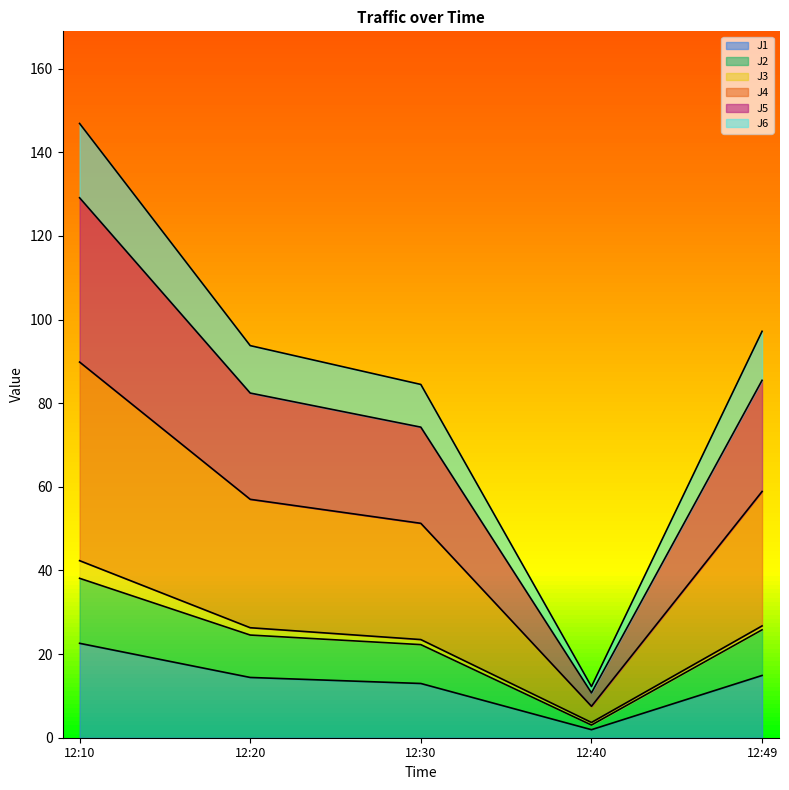

What is the maximum value for J1?

22.6